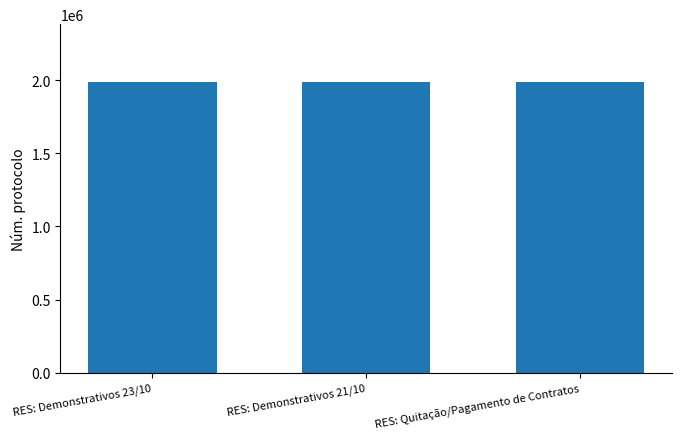

What is the difference between the values at RES: Demonstrativos 21/10 and RES: Quitação/Pagamento de Contratos?

3